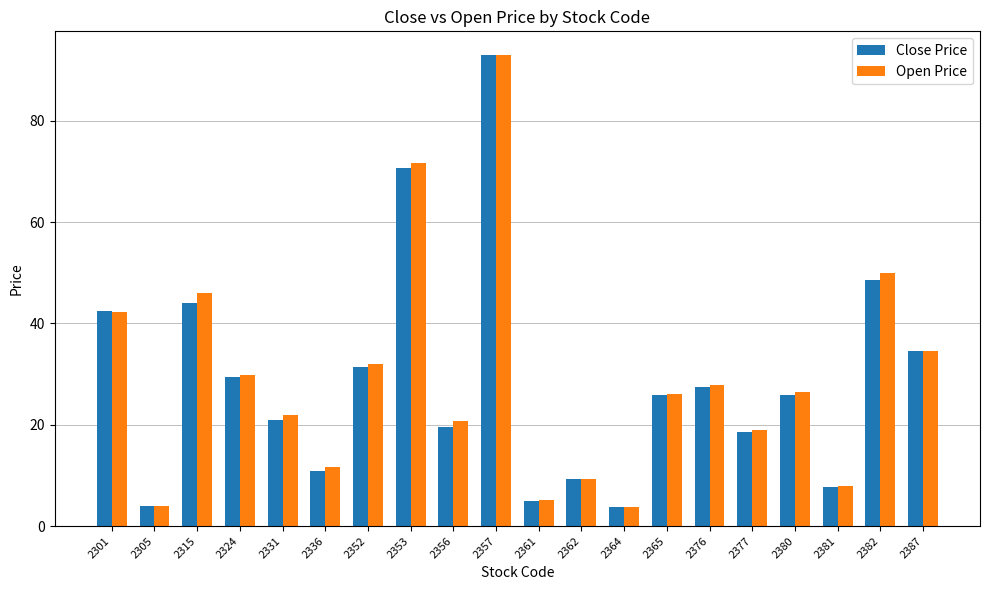

At which category is the sum across all series the highest?

2357